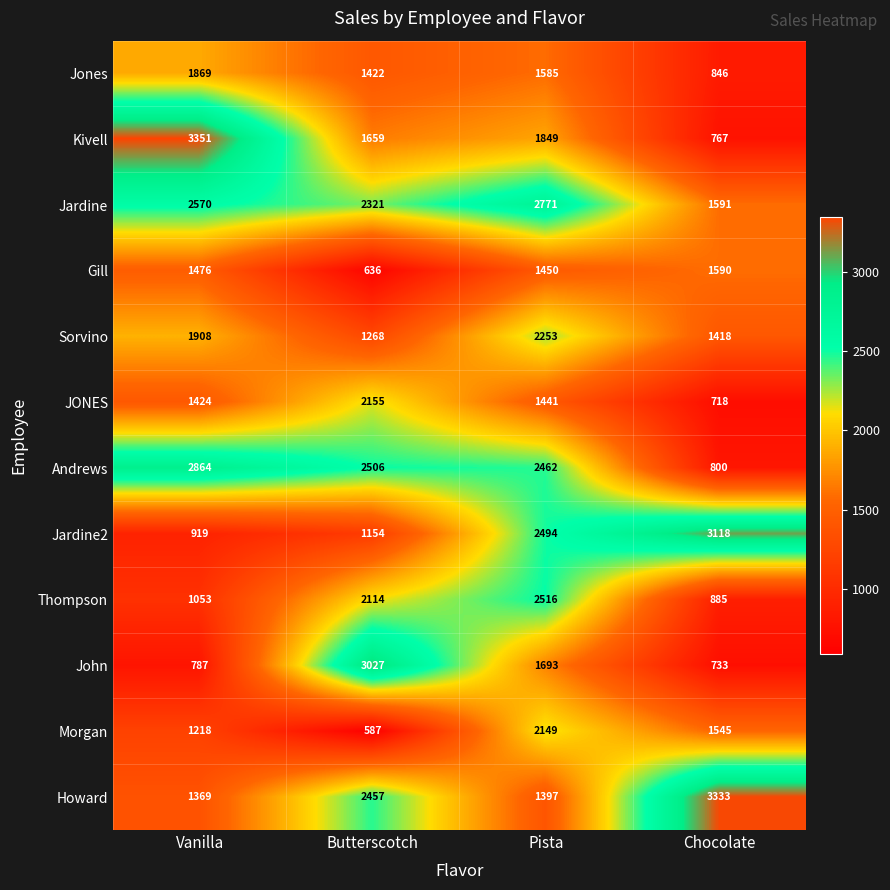

Rank the series by their maximum value, from highest to lowest.

Kivell, Howard, Jardine2, John, Andrews, Jardine, Thompson, Sorvino, JONES, Morgan, Jones, Gill